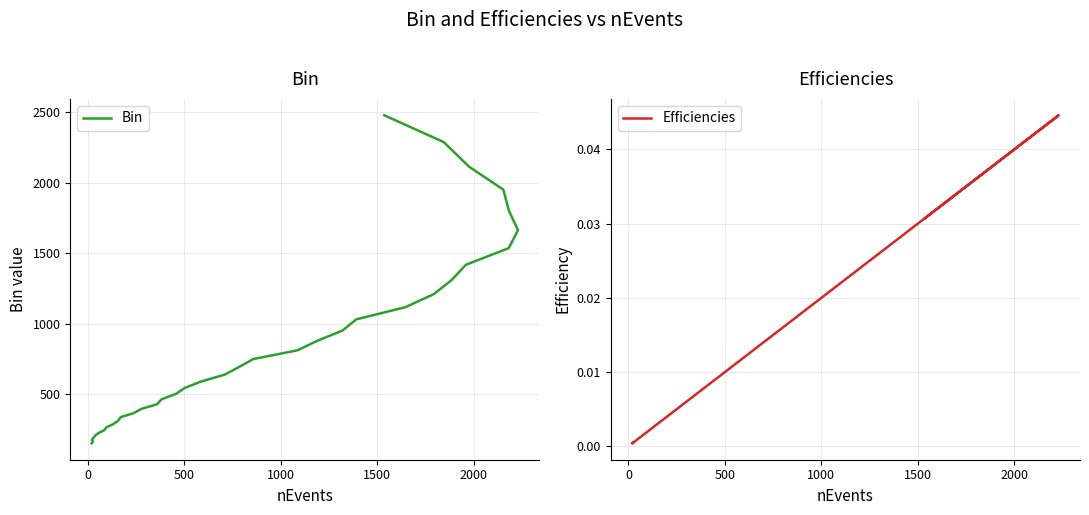

What is the highest value of the Bin series?

2479.7